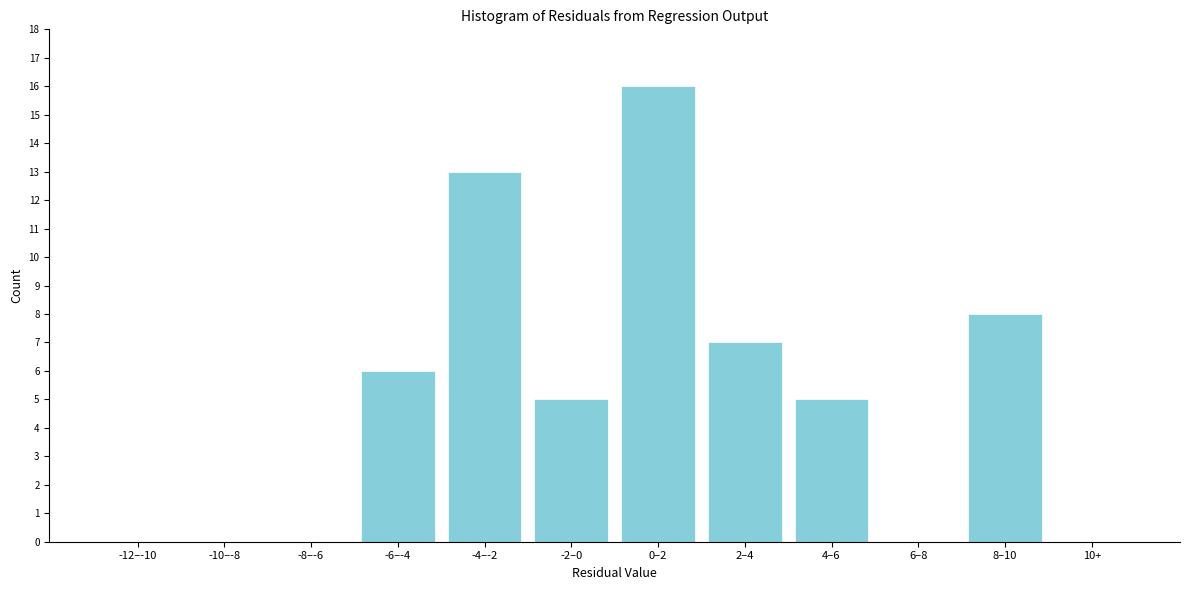

What is the sum of the values at -4–-2 and 2–4?

20